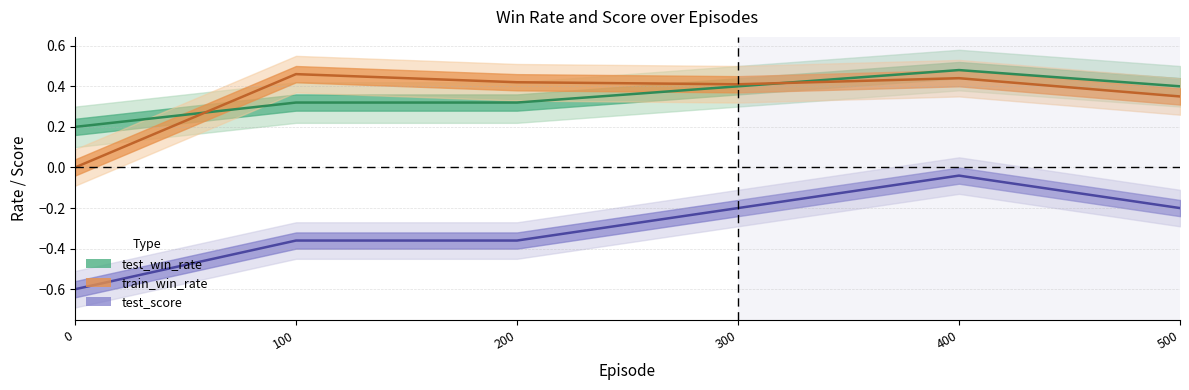

List the series in order of their peak value, highest first.

test_win_rate (line), train_win_rate (line), test_score (line)